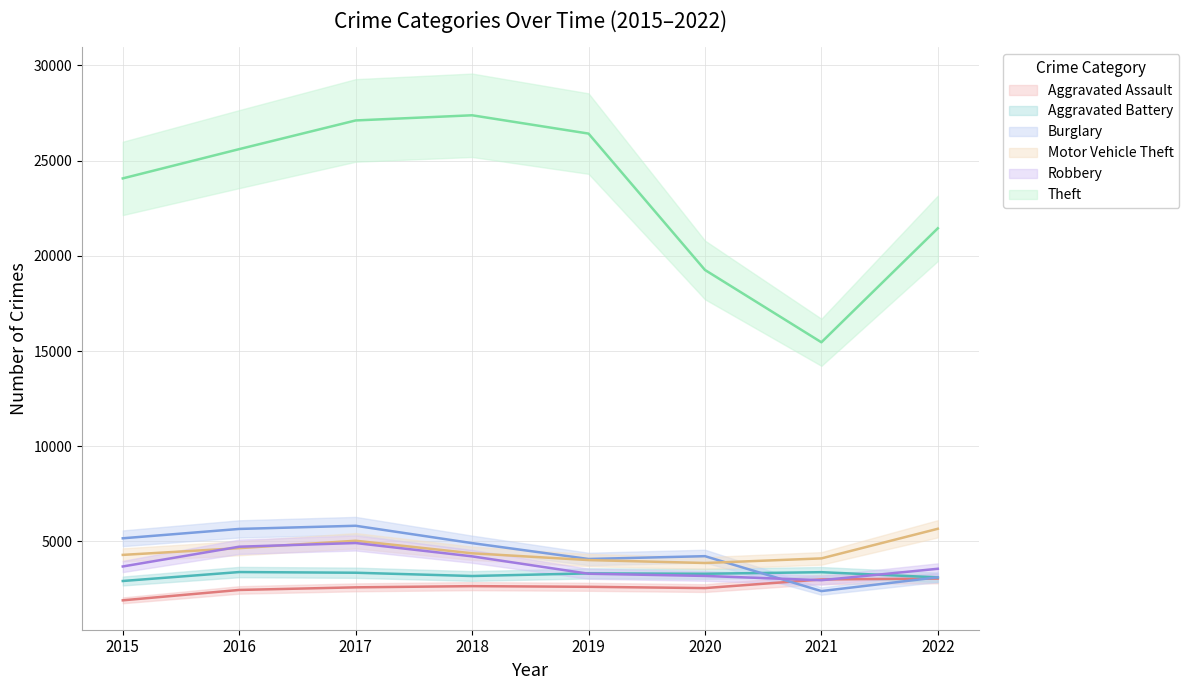

Is it true that Aggravated Battery equals 3388 at 2021?

True